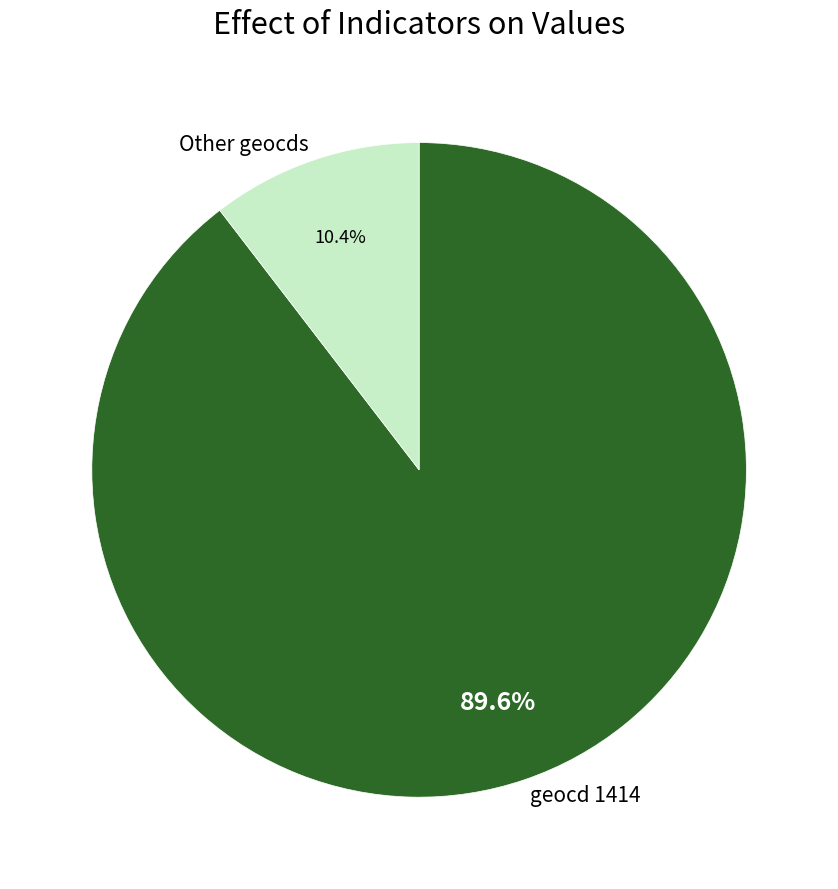

Rank the categories by value from highest to lowest.

geocd 1414, Other geocds